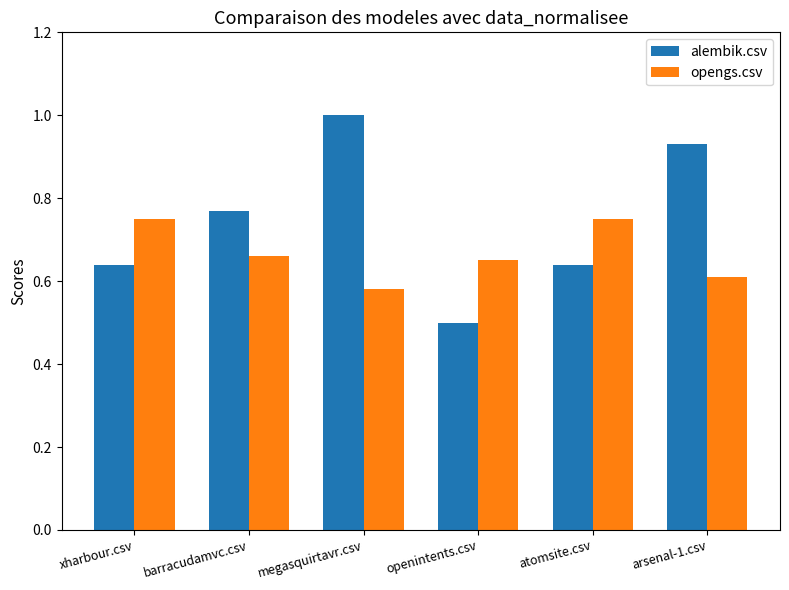

Which series changed the most between xharbour.csv and arsenal-1.csv?

alembik.csv